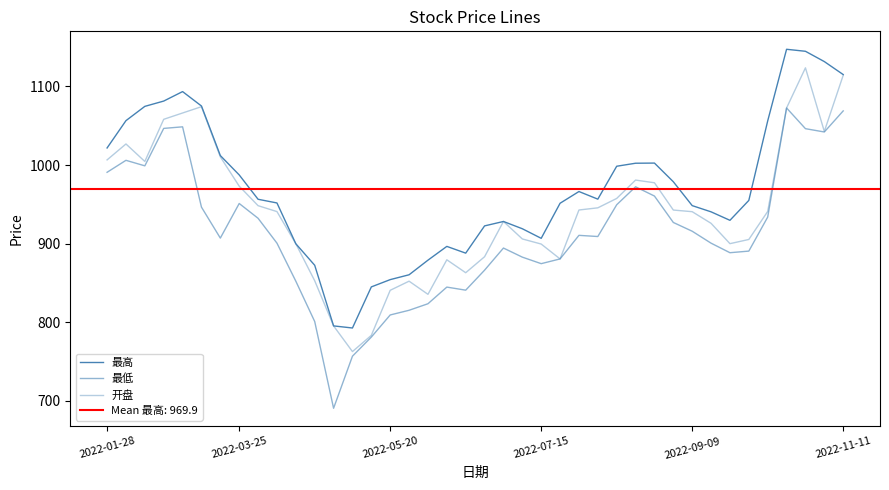

True or false: 最低 has more than 0 points higher than both neighbors.

True